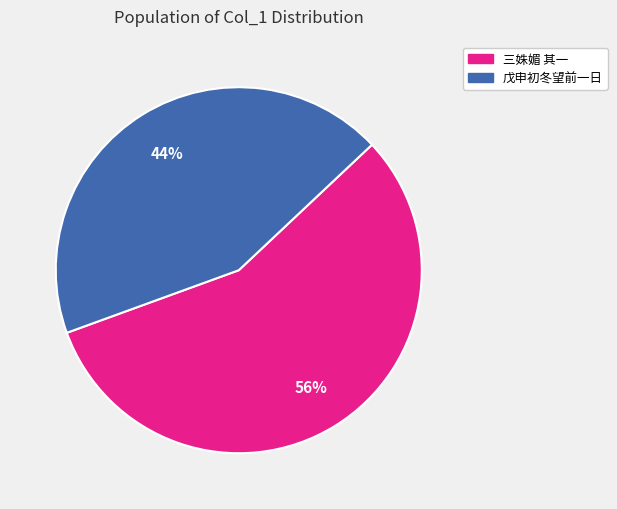

To the nearest percent, what is the average slice percentage?

50%